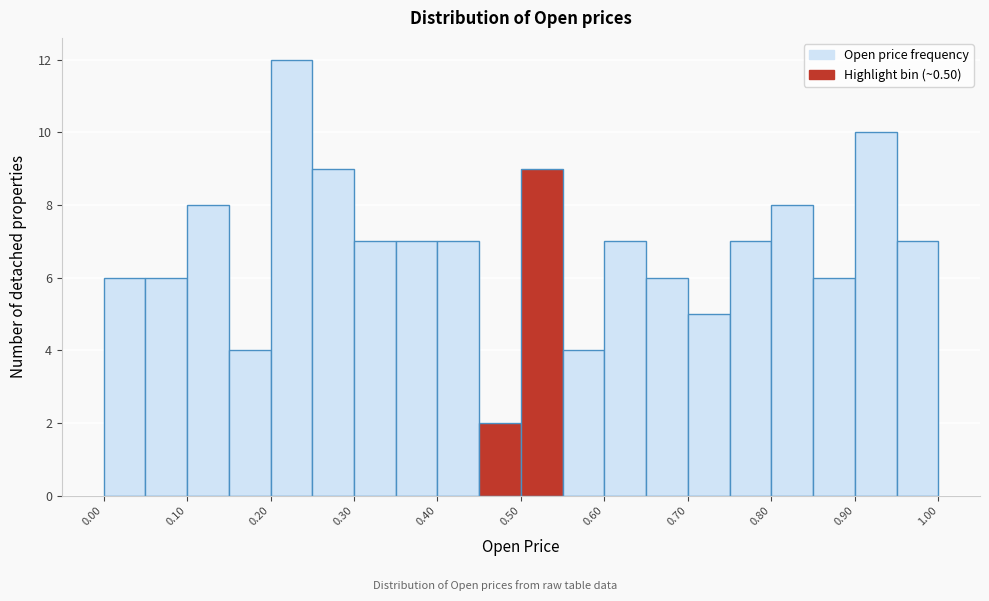

What is the height of the bar covering 0.30 to 0.35 on the x-axis? The values are not printed on the chart, so give them approximately, as read against the axis.

7